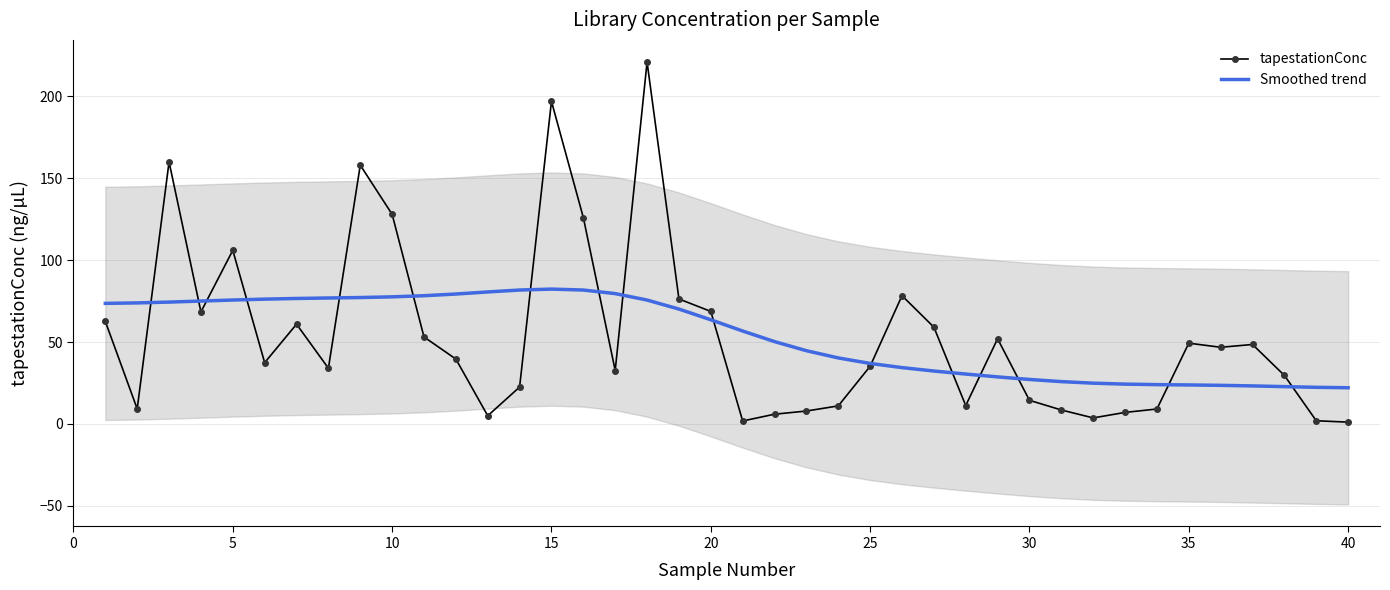

Reading right to left, extract all data points from this chart.

tapestationConc: 1.1	1.9	29.6	48.5	46.8	49.3	9.1	7.0	3.7	8.5	14.4	52.0	11.2	59.1	78.3	35.2	11.0	7.9	5.9	1.8	68.7	76.3	221.0	32.6	126.0	197.0	22.5	5.0	39.6	53.1	128.0	158.0	34.0	60.9	37.4	106.0	68.4	160.0	9.2	62.6
Smoothed trend: 22.1	22.3	22.8	23.2	23.6	23.8	24.0	24.3	24.9	25.8	27.1	28.7	30.4	32.3	34.4	36.9	40.3	44.7	50.3	56.7	63.6	70.1	75.6	79.6	81.7	82.3	81.8	80.6	79.3	78.3	77.6	77.2	76.9	76.6	76.2	75.6	75.0	74.4	73.9	73.6